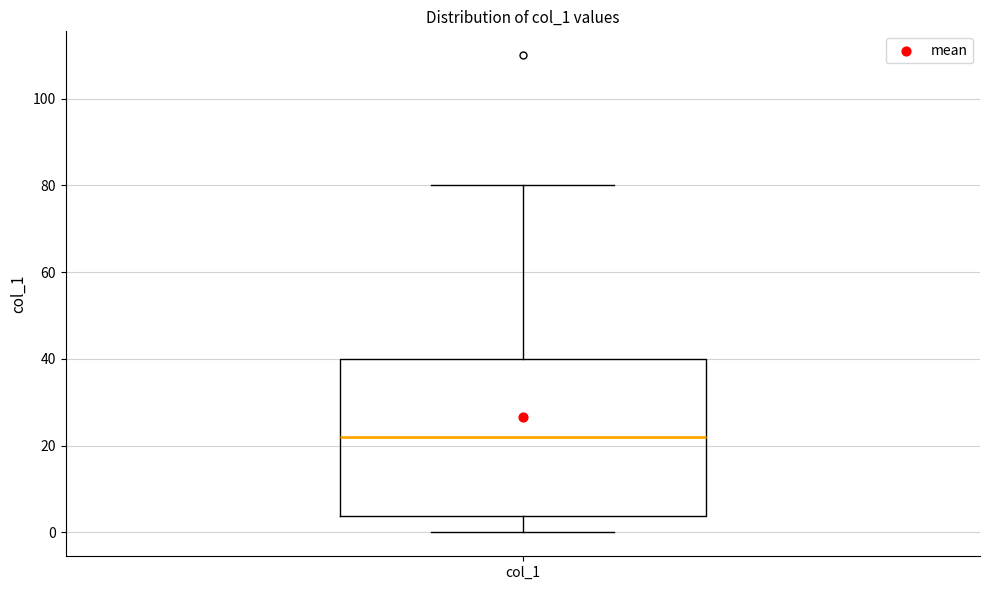

Where does the lower whisker of the box for col_1 end on the y-axis? The values are not printed on the chart, so give them approximately, as read against the axis.

0